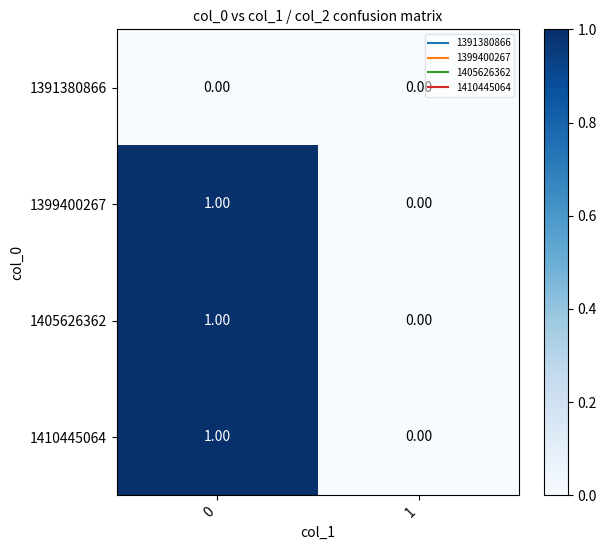

Is the value of 1399400267 at 0 greater than the value of 1410445064 at 1?

Yes